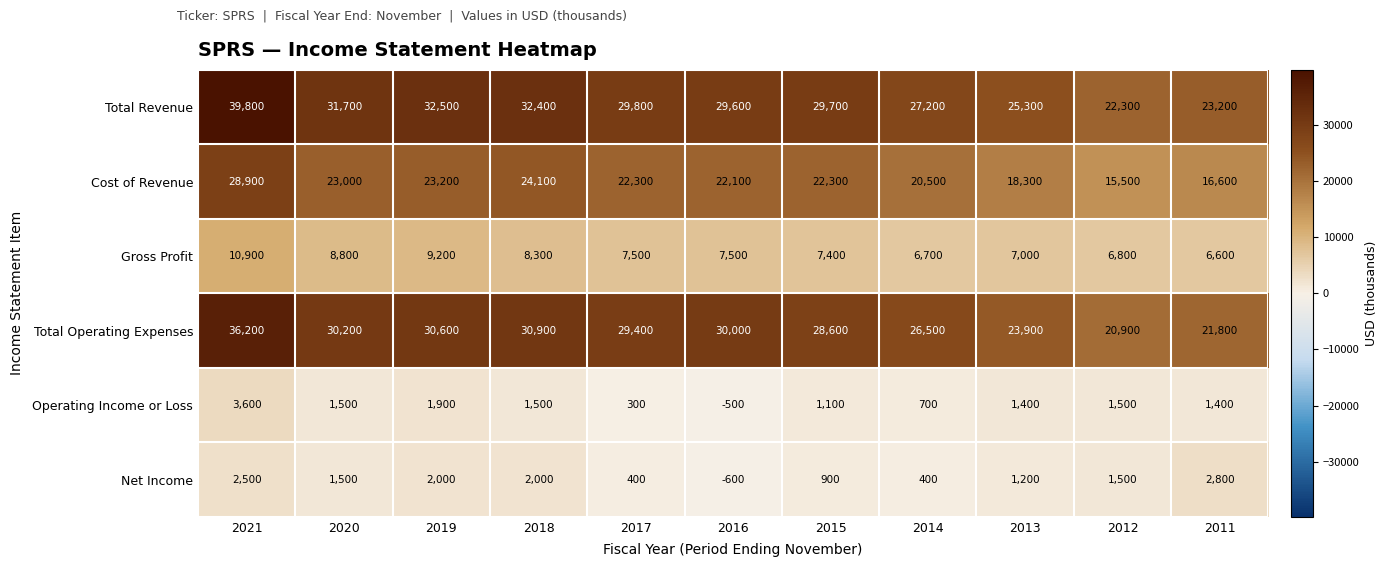

How many data points does each series have?

11